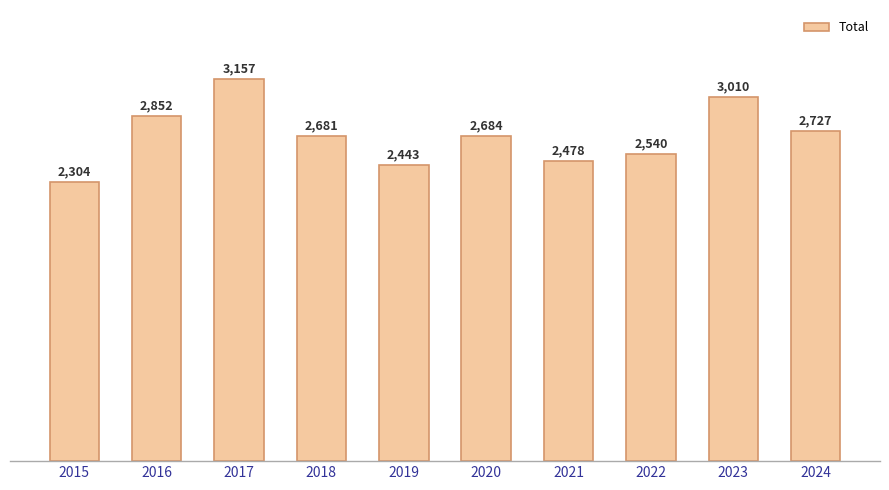

At which label is the value closest to 2730?

2024